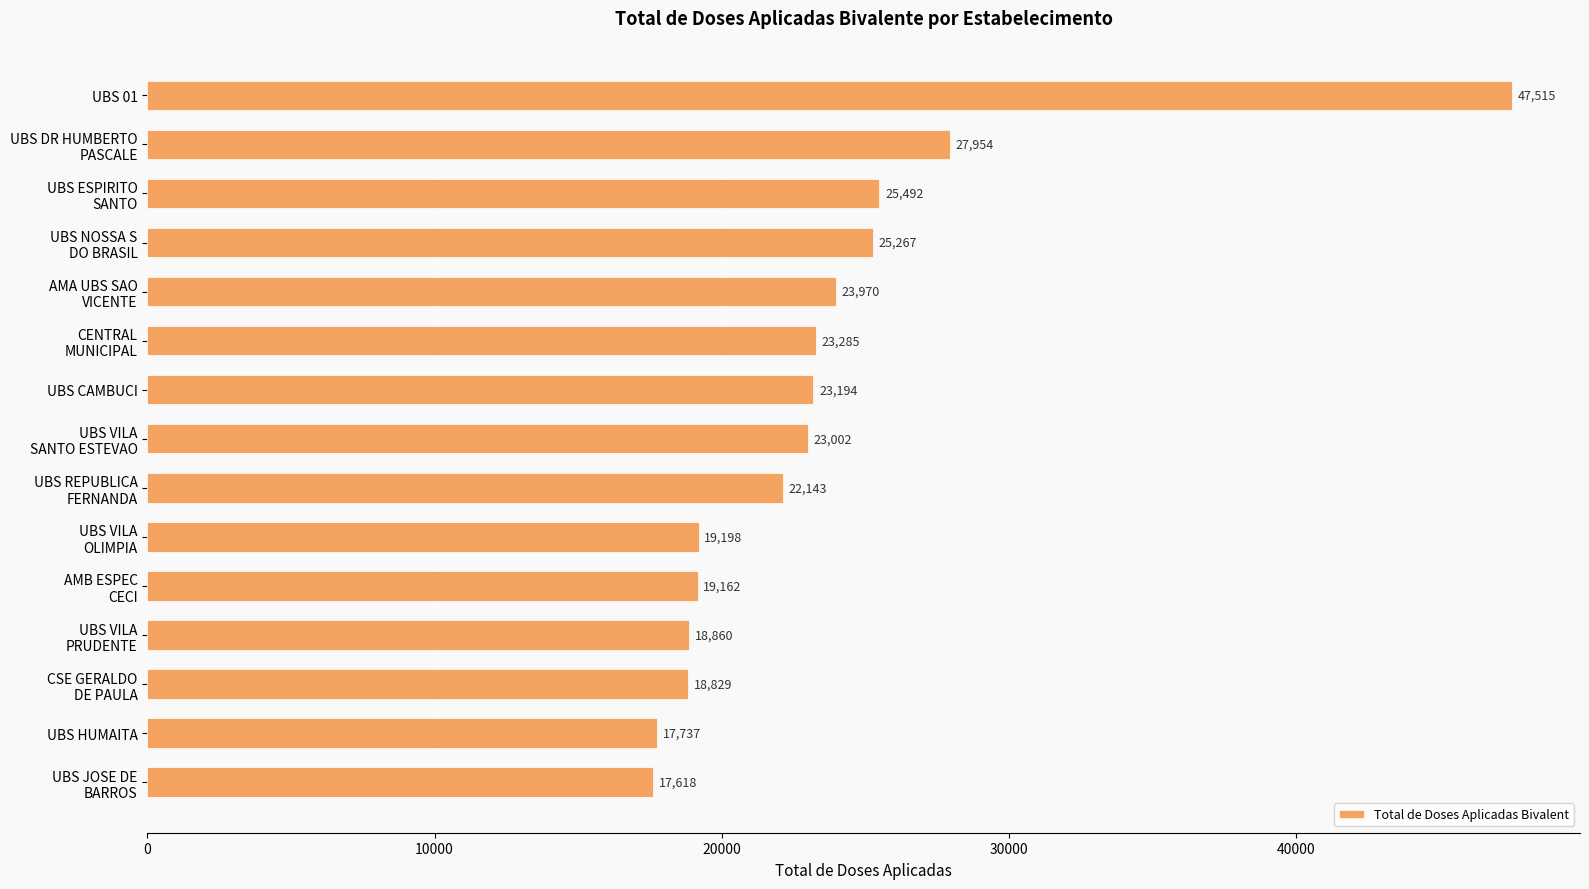

How many bars are there in total?

15